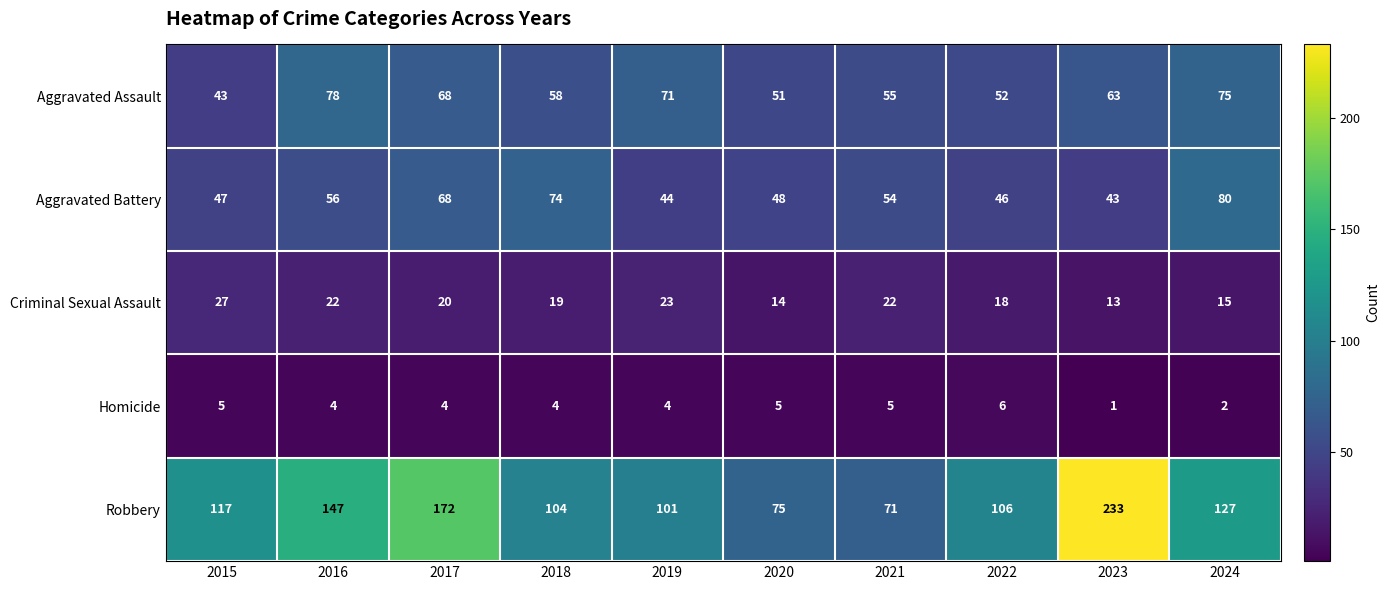

The Aggravated Assault series shows 52 at 2022. True or false?

True